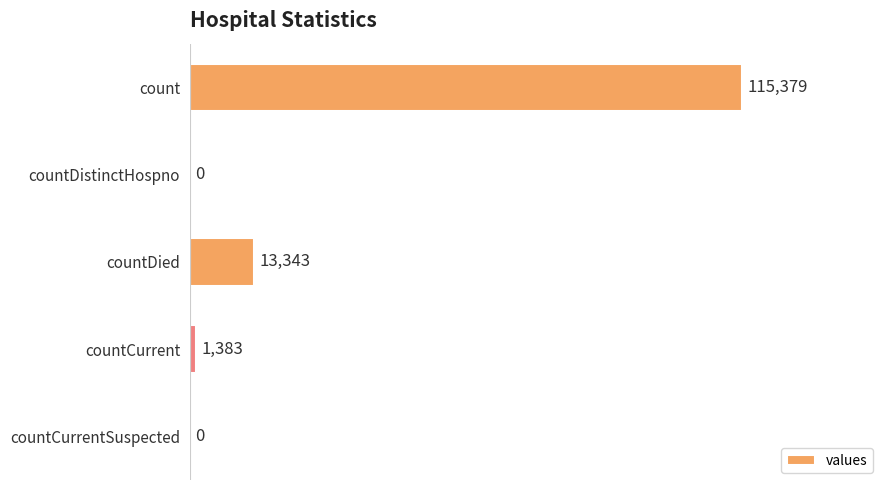

Does the chart contain stacked bars?

No